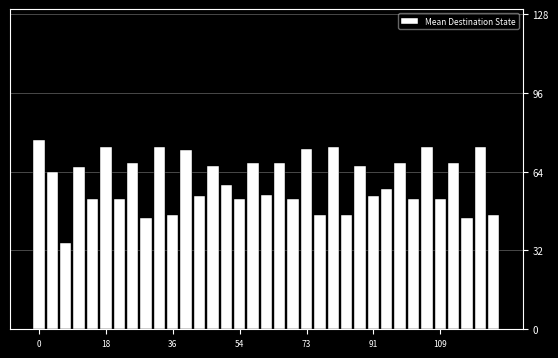

What is the value of the 33rd bar from the left?

45.2